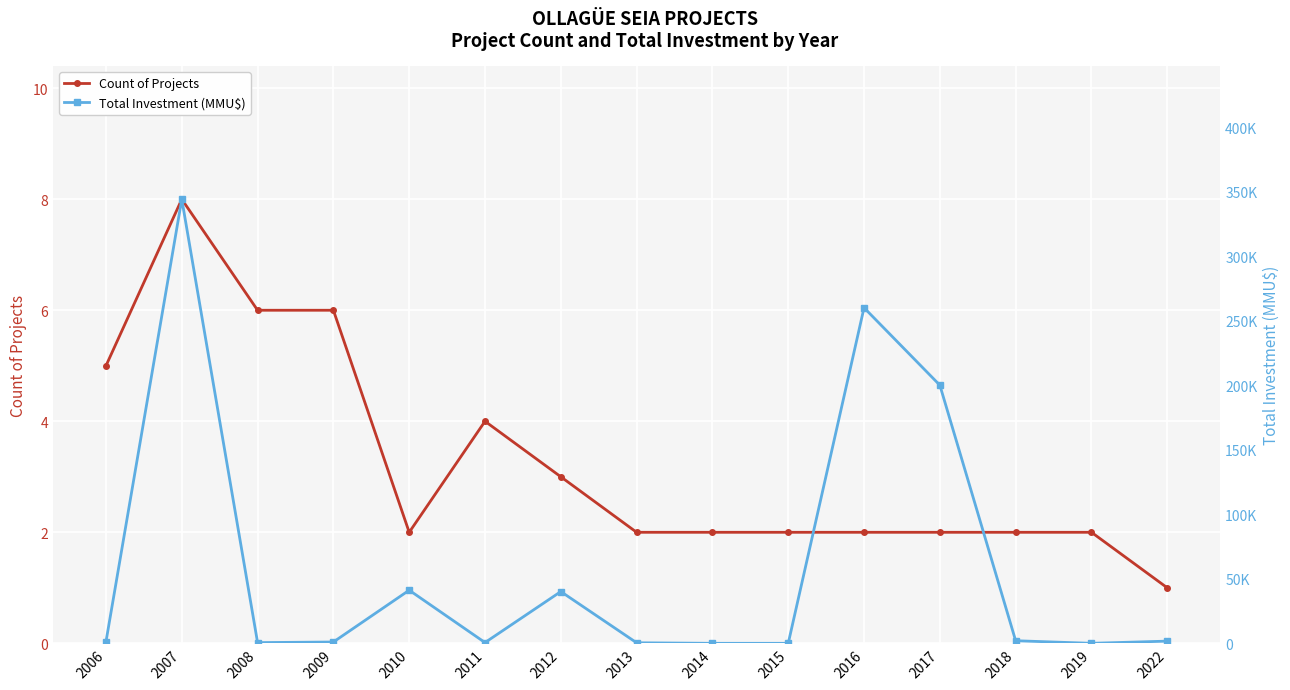

How many values in the Total Investment (MMU$) series exceed 1274?

7